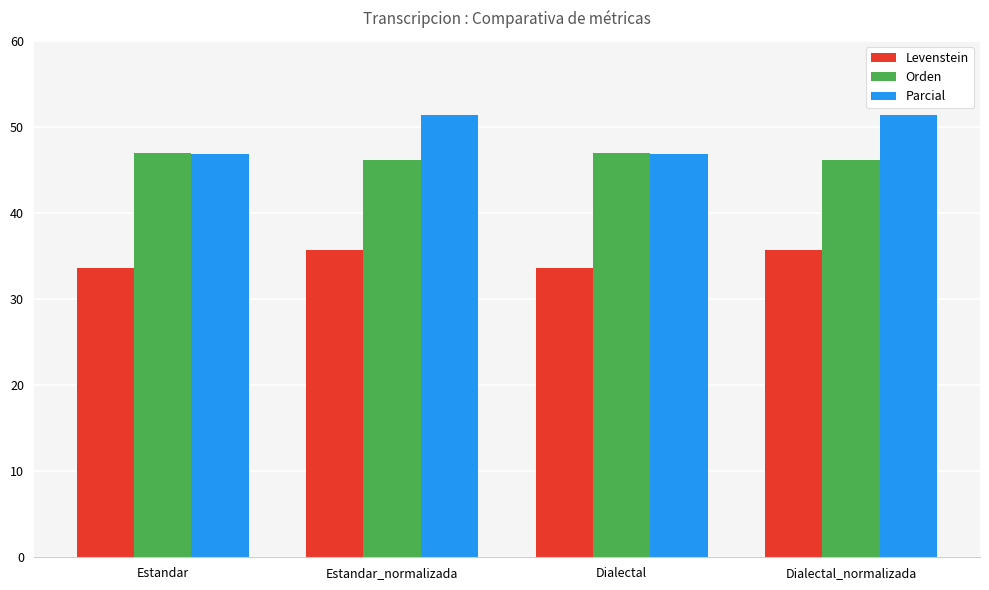

The value of Orden at Estandar is 75.1. True or false?

False